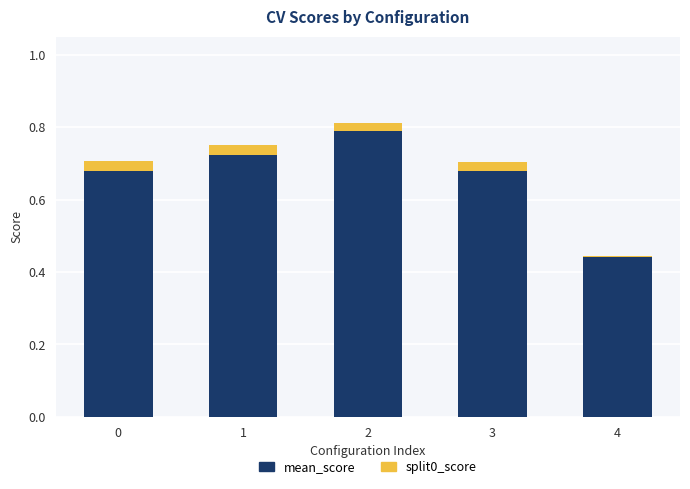

Count the number of categories in the chart.

5